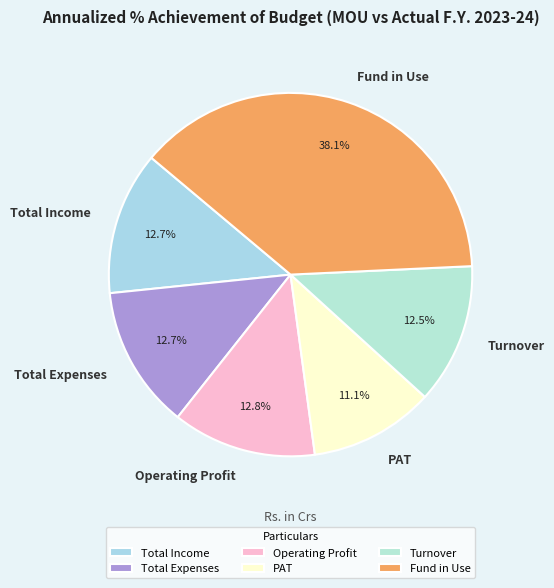

Which slice is the largest?

Fund in Use